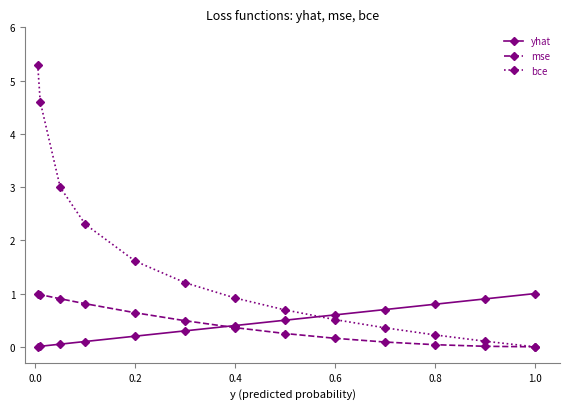

How many times do bce and yhat cross each other?

1